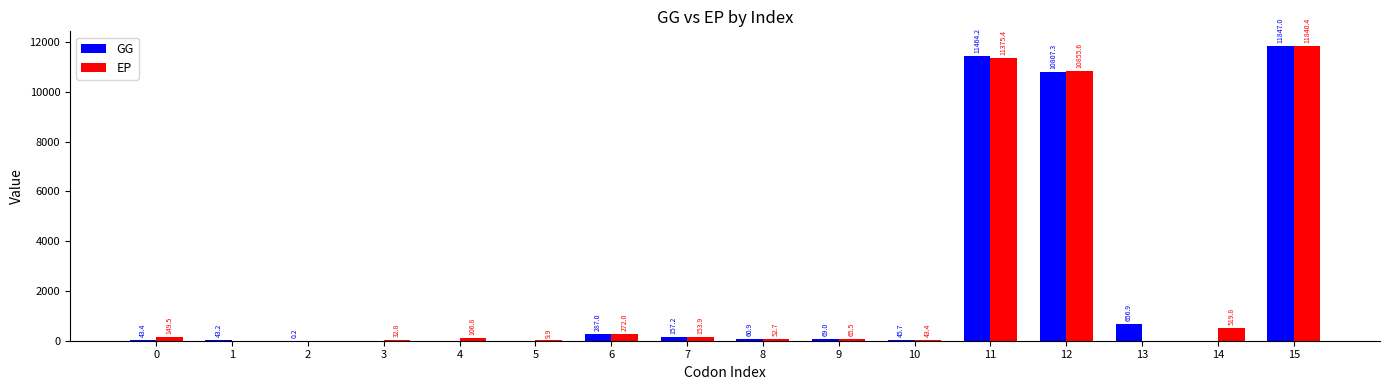

Which series has the largest total across all categories?

GG